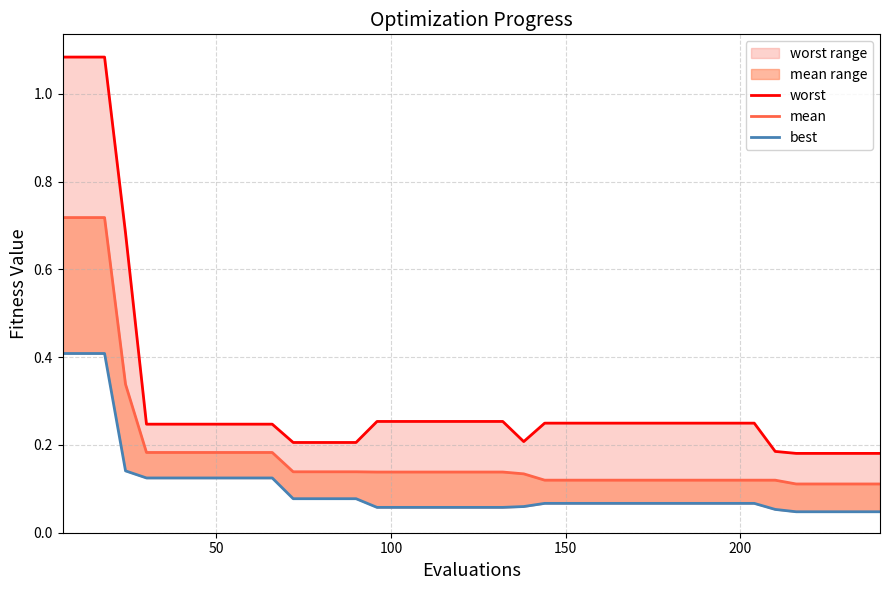

Reading left to right, what are all the values shown in this chart?

worst (line): 1.1	1.1	1.1	0.7	0.2	0.2	0.2	0.2	0.2	0.2	0.2	0.2	0.2	0.2	0.2	0.3	0.3	0.3	0.3	0.3	0.3	0.3	0.2	0.2	0.2	0.2	0.2	0.2	0.2	0.2	0.2	0.2	0.2	0.2	0.2	0.2	0.2	0.2	0.2	0.2
mean (line): 0.7	0.7	0.7	0.3	0.2	0.2	0.2	0.2	0.2	0.2	0.2	0.1	0.1	0.1	0.1	0.1	0.1	0.1	0.1	0.1	0.1	0.1	0.1	0.1	0.1	0.1	0.1	0.1	0.1	0.1	0.1	0.1	0.1	0.1	0.1	0.1	0.1	0.1	0.1	0.1
best: 0.4	0.4	0.4	0.1	0.1	0.1	0.1	0.1	0.1	0.1	0.1	0.1	0.1	0.1	0.1	0.1	0.1	0.1	0.1	0.1	0.1	0.1	0.1	0.1	0.1	0.1	0.1	0.1	0.1	0.1	0.1	0.1	0.1	0.1	0.1	0.0	0.0	0.0	0.0	0.0